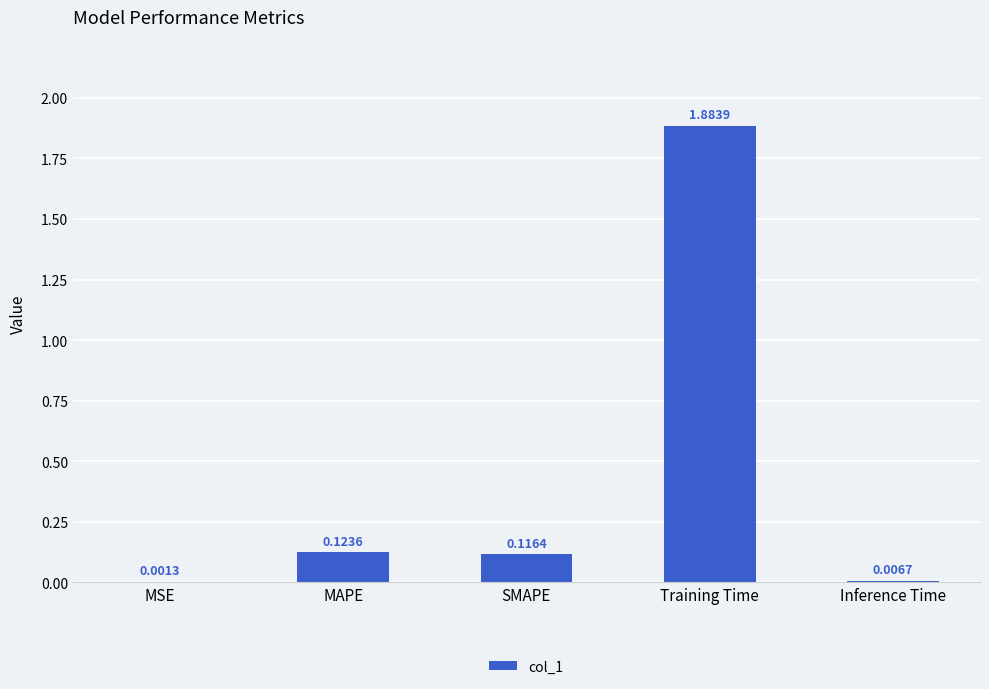

Which has a higher value, MSE or Inference Time?

Inference Time